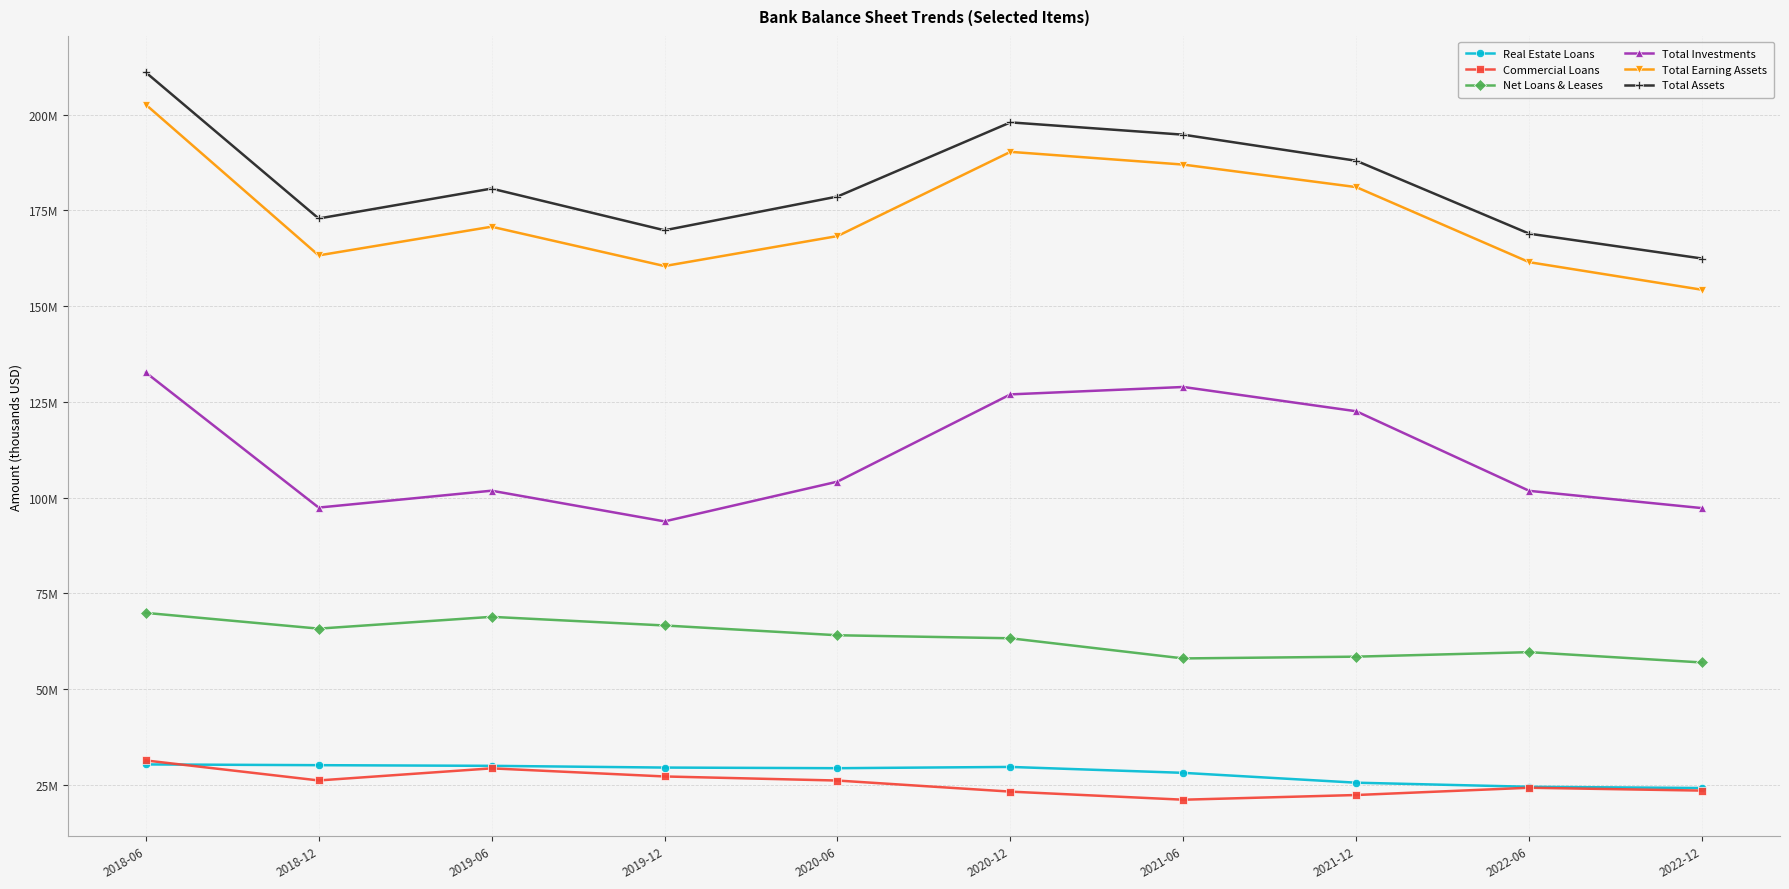

Is the value of Total Investments at 2020-12 greater than the value of Total Earning Assets at 2022-12?

No